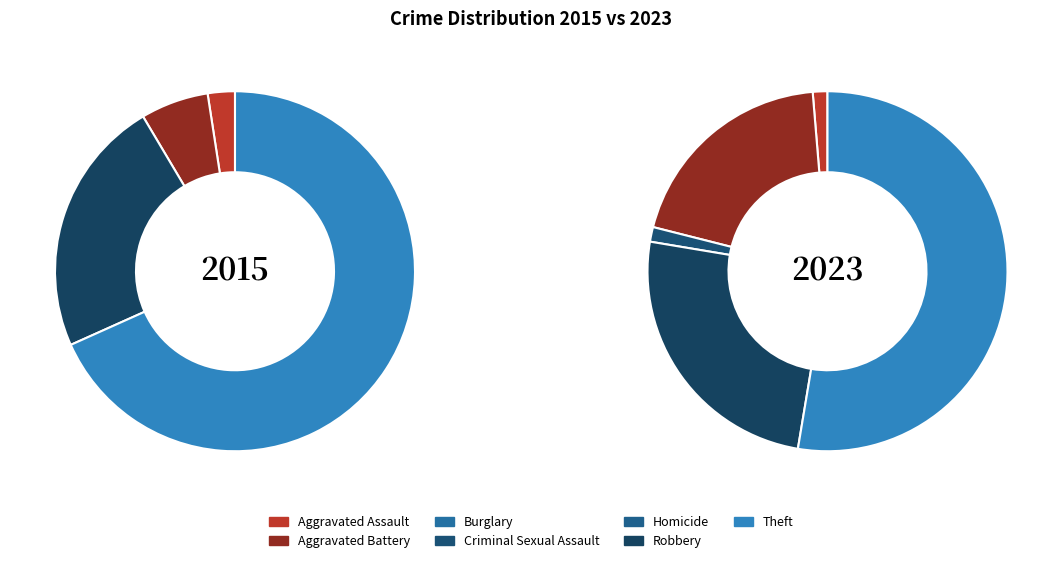

Between Burglary and Aggravated Battery, which is larger?

Aggravated Battery